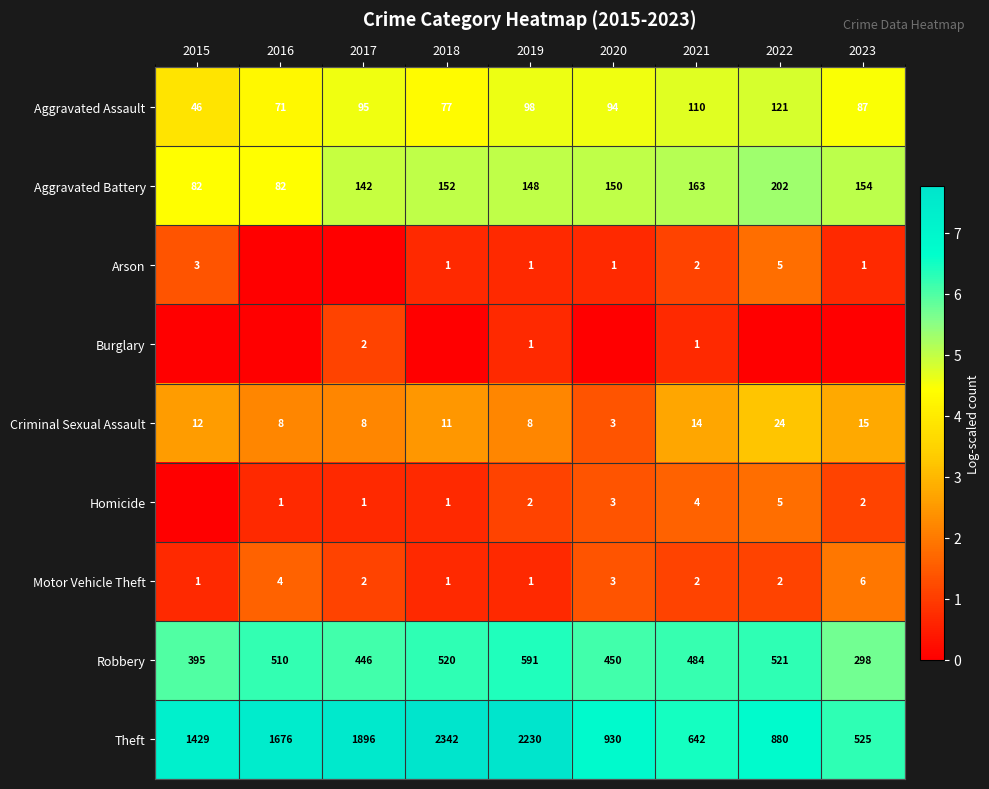

What is the highest value of the Robbery series?

591